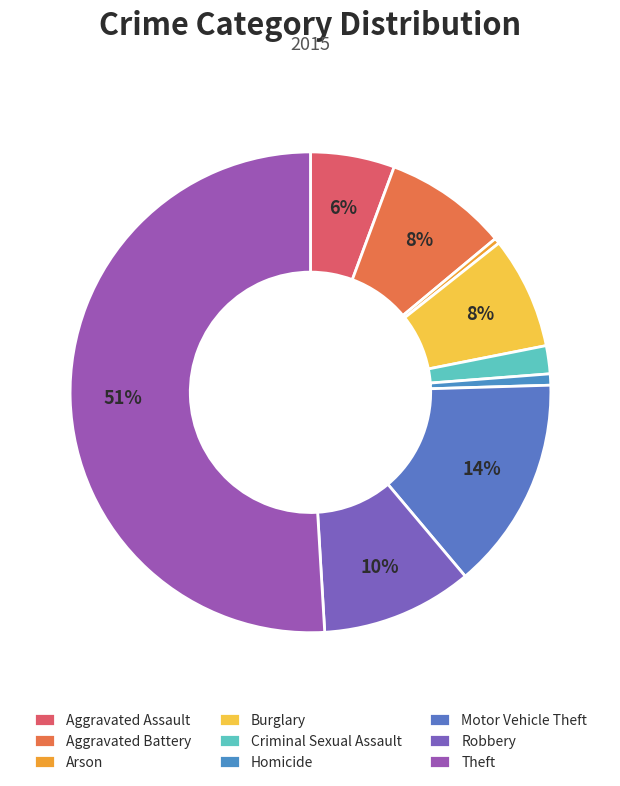

What percentage is the Theft slice, to the nearest percent?

51%